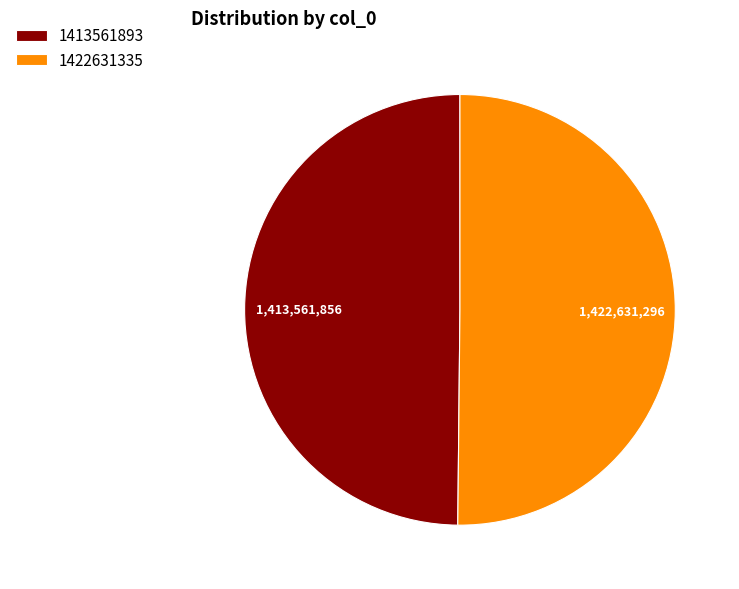

The 1413561893 slice represents 57% of the pie. True or false?

False